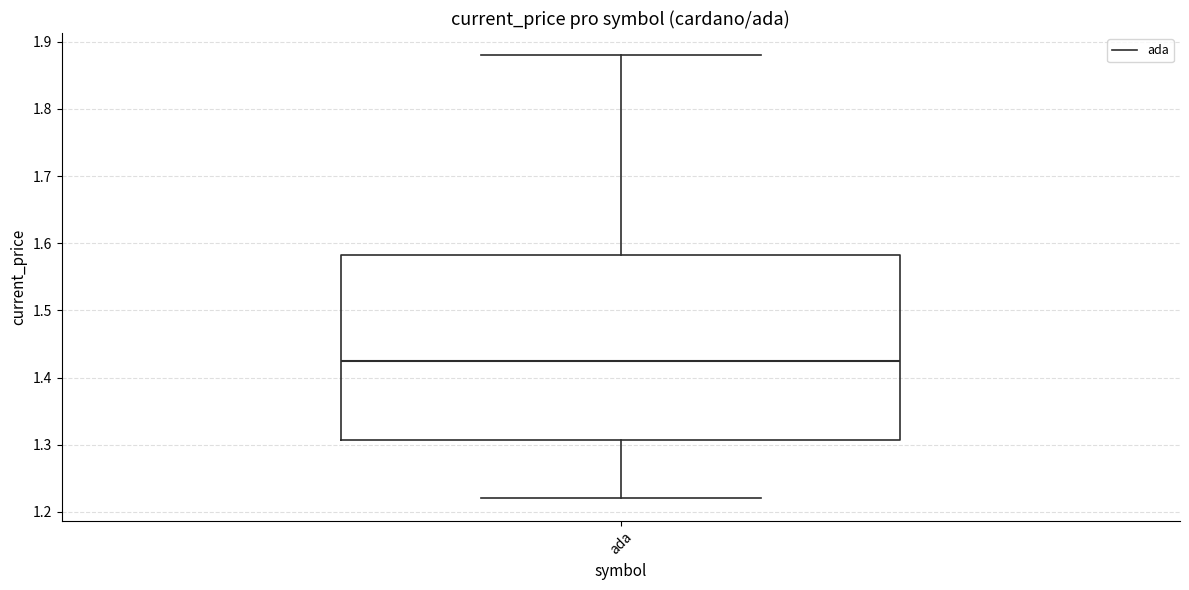

Where is the lower edge of the box for ada on the y-axis? The values are not printed on the chart, so give them approximately, as read against the axis.

1.31